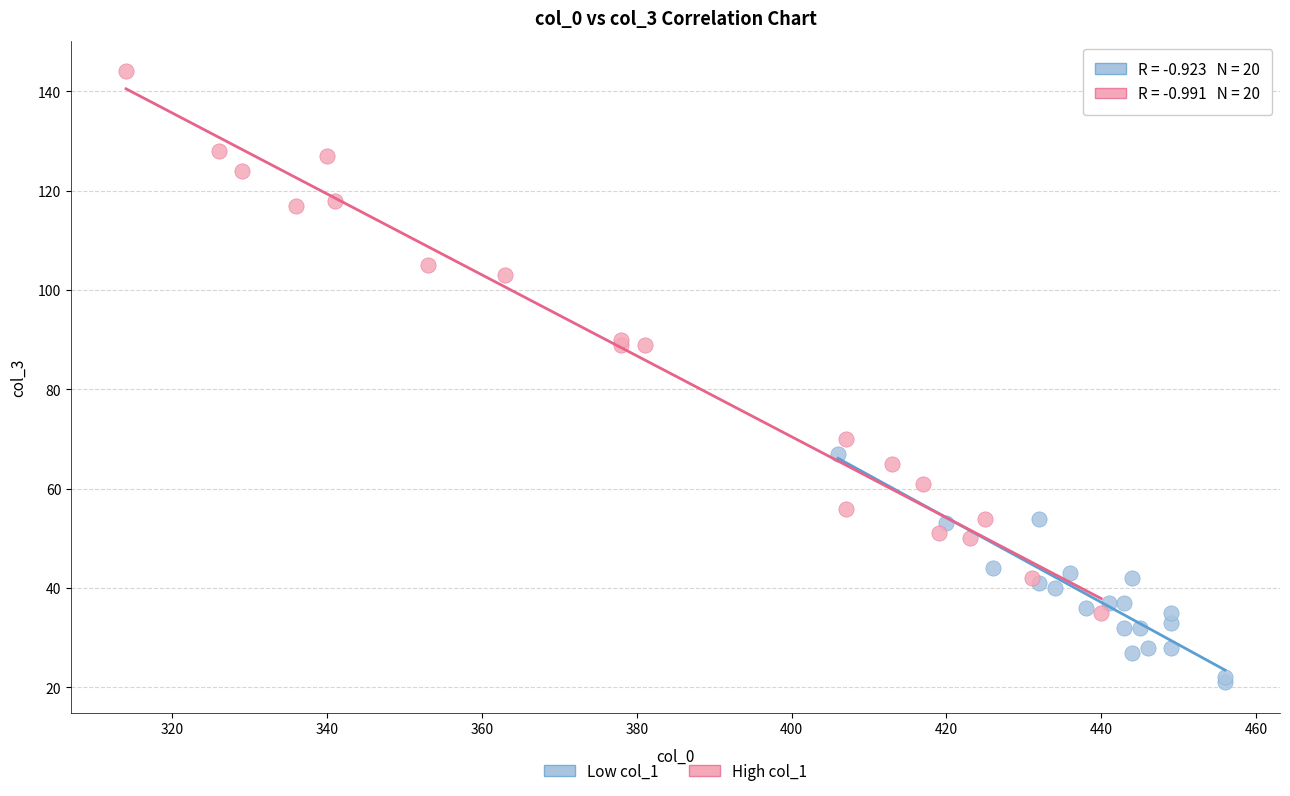

Which series contains the lowest Y value?

Low col_1